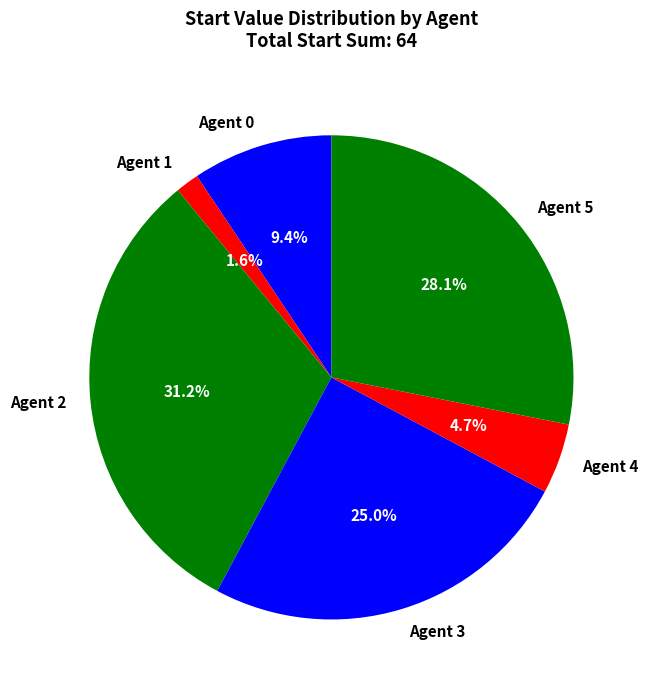

How many slices are in this pie chart?

6